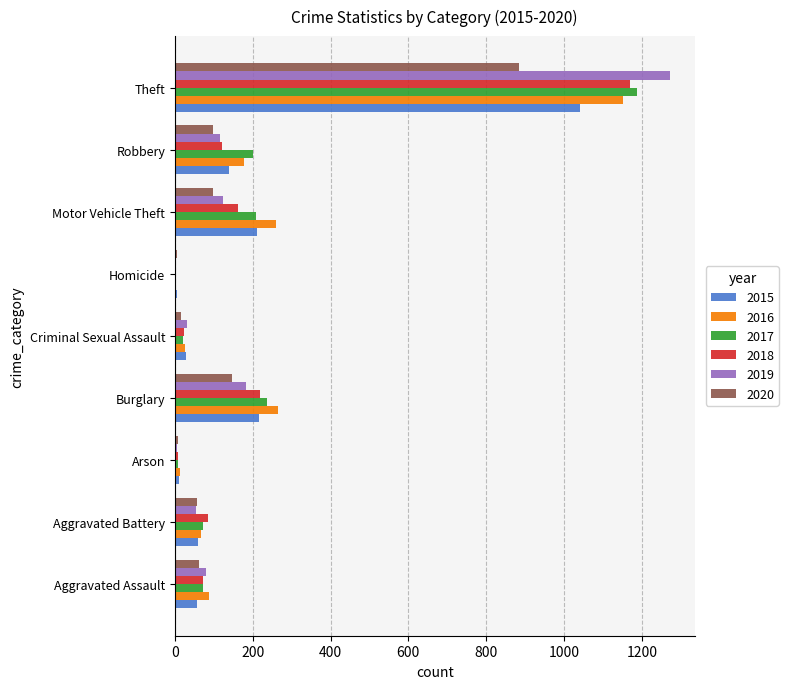

What is the greatest value displayed?

1272